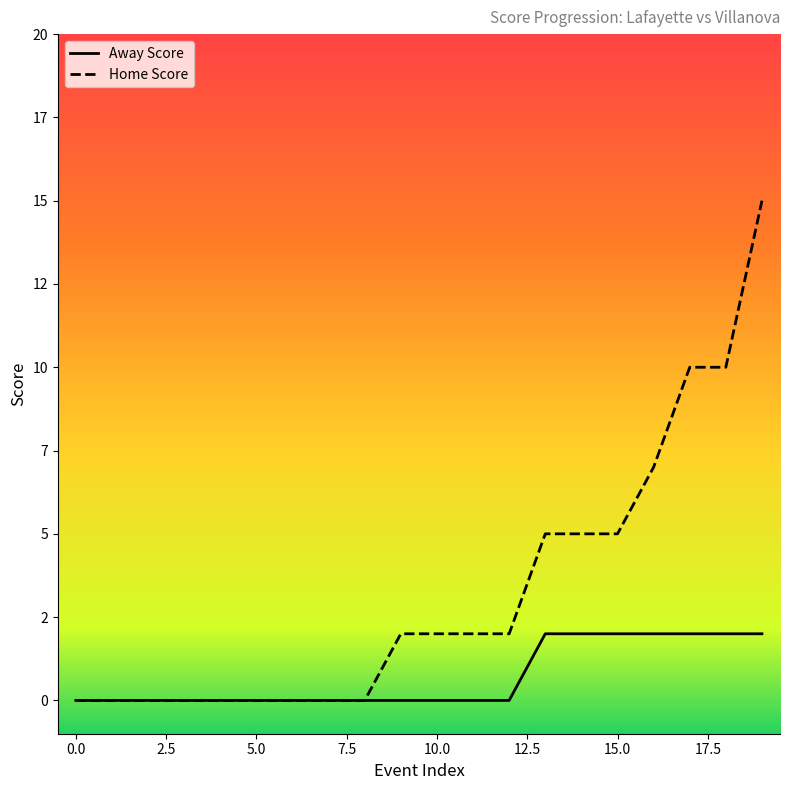

How many lines are shown in the chart?

2